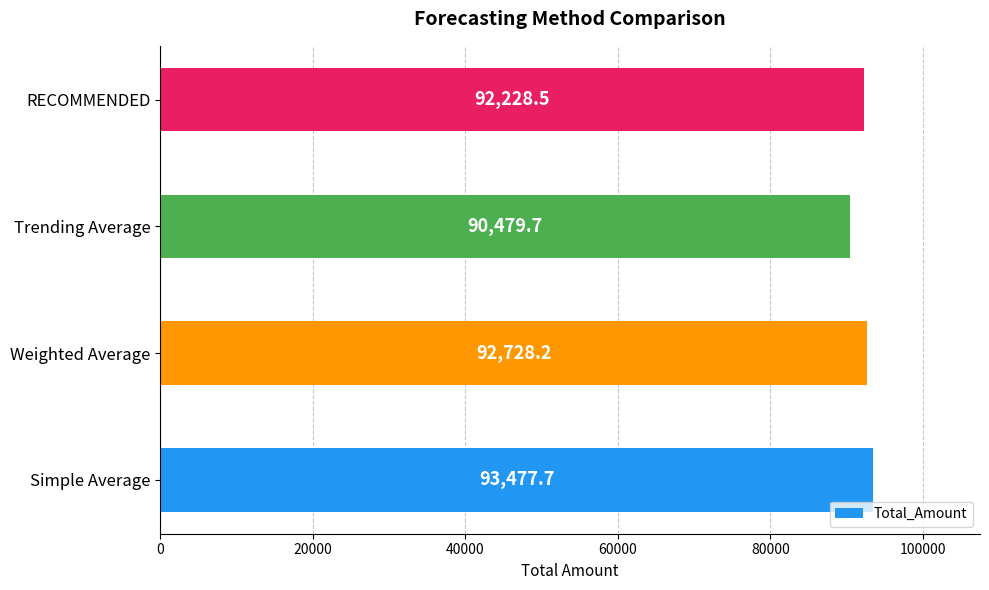

Reading bottom to top, what are all the values shown in this chart?

93477.7	92728.2	90479.7	92228.5